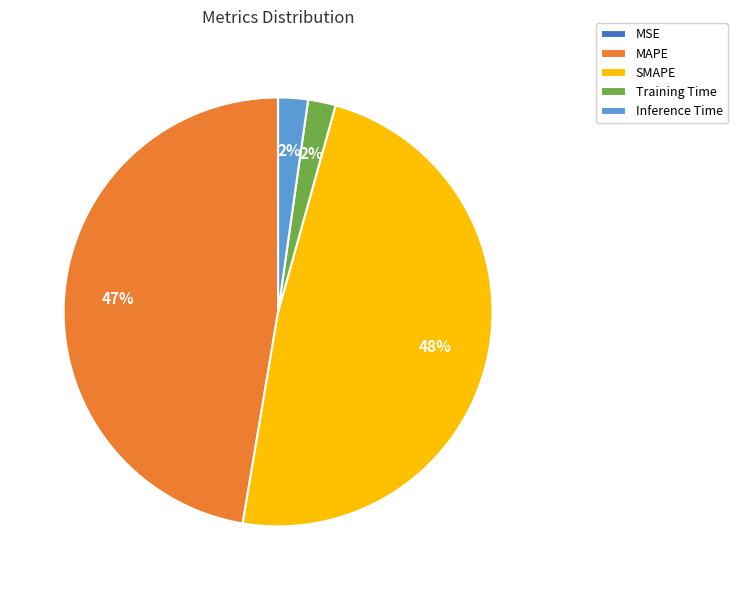

To the nearest percent, what is the difference between the largest and smallest slice percentages?

48%